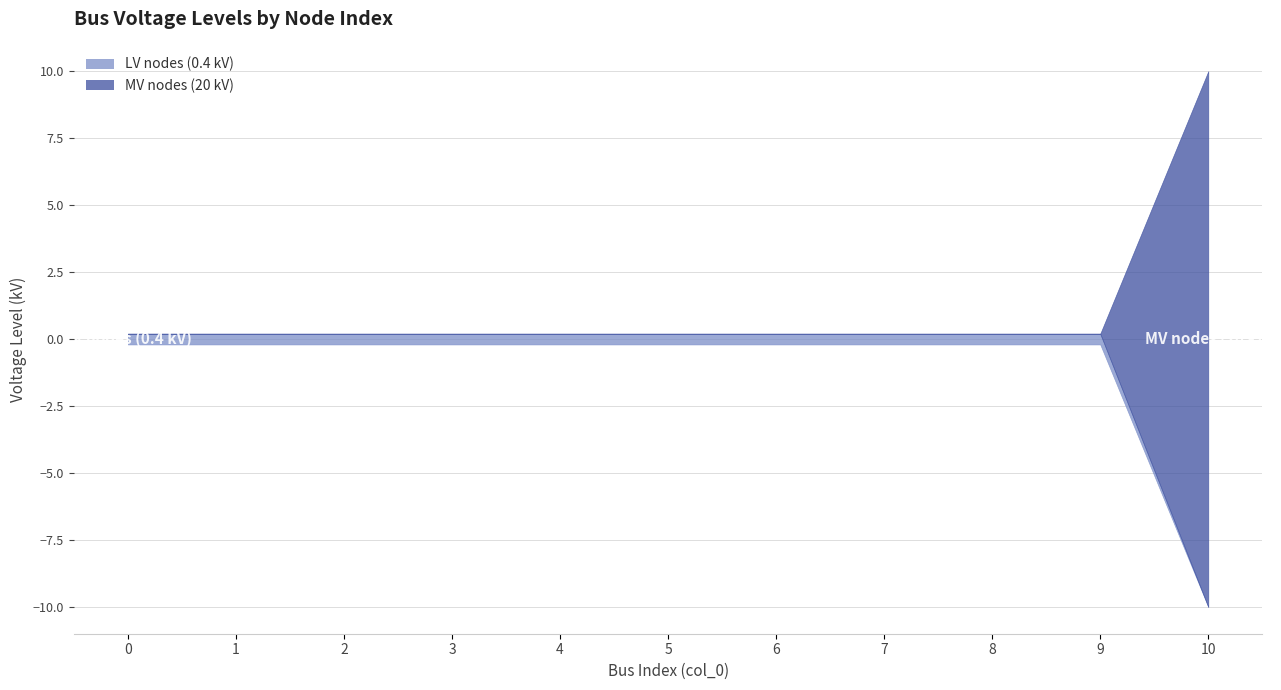

Which category has the highest value in the MV nodes (20 kV) series?

10